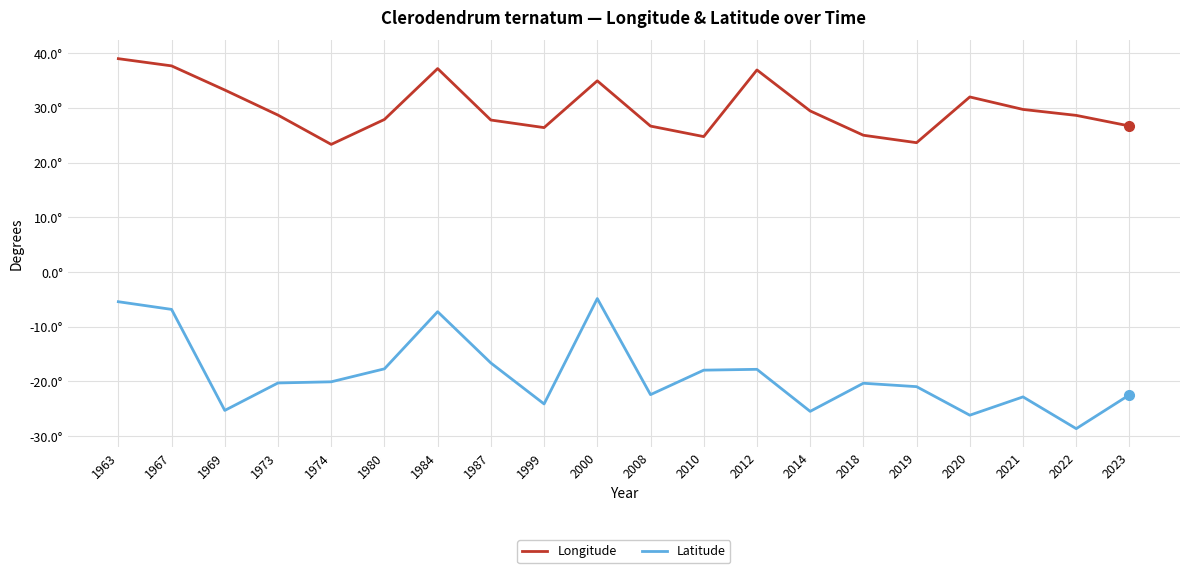

Rank the series by their average value, from lowest to highest.

Latitude, Longitude